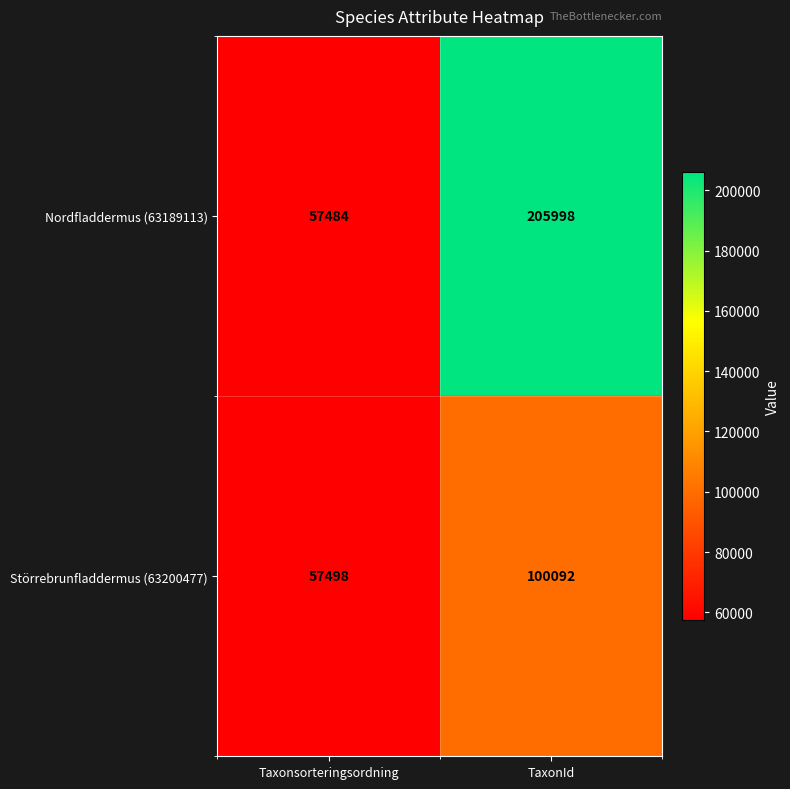

Which series has the largest range (max minus min)?

Nordfladdermus (63189113)